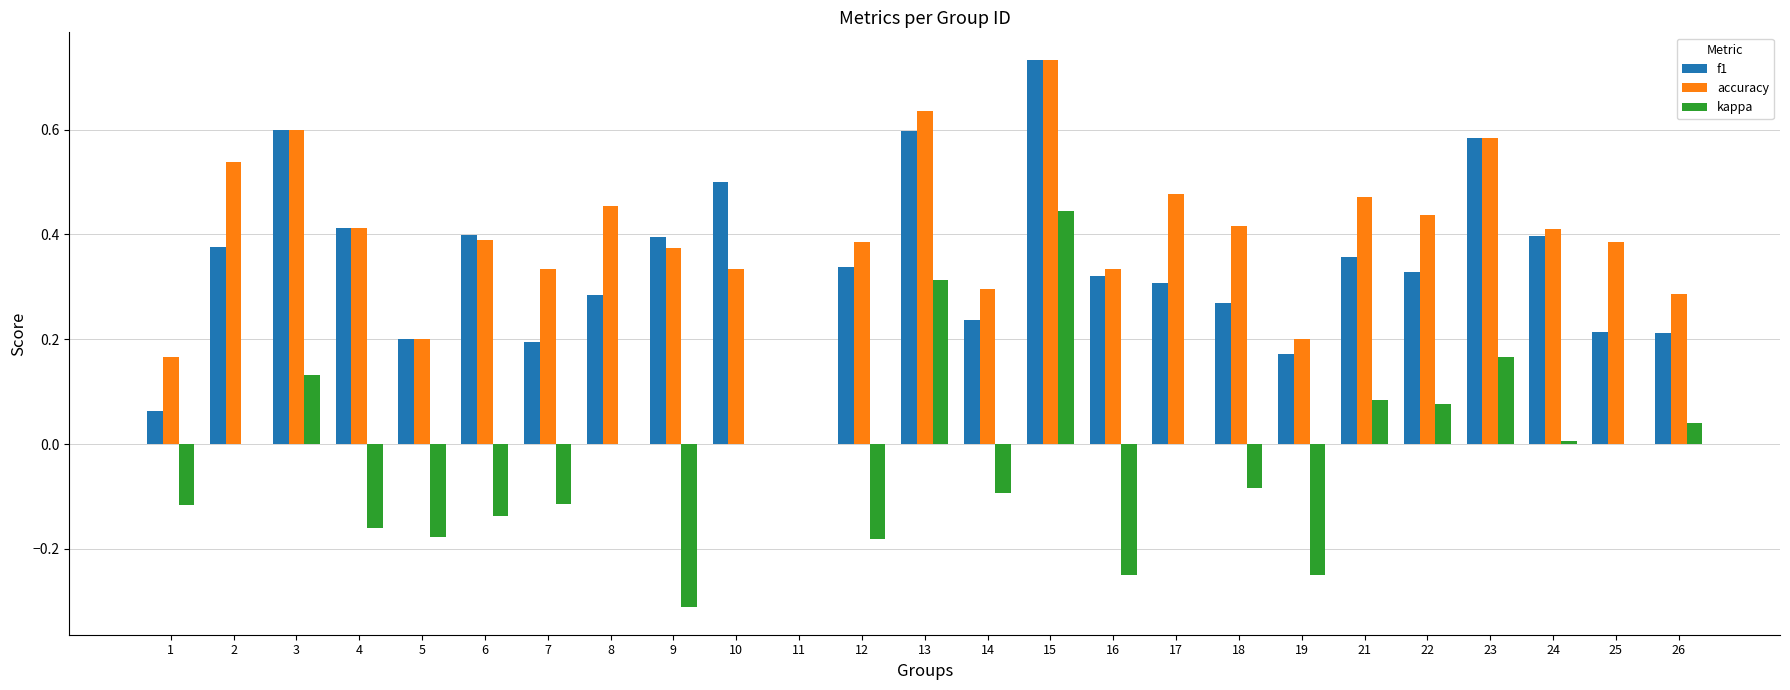

How many series are shown in this chart?

3